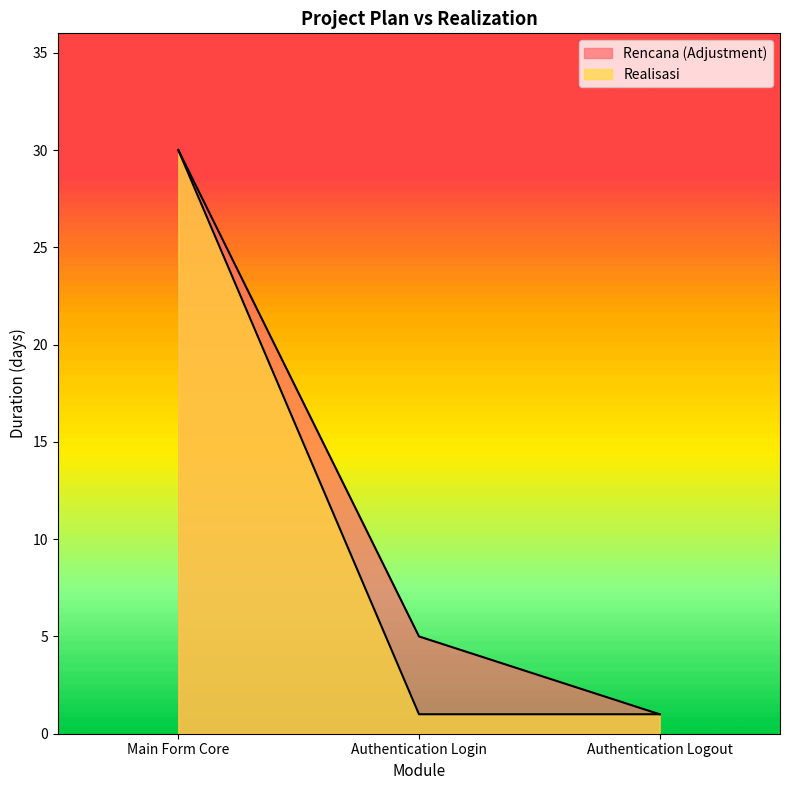

What is the value of the Realisasi point at the 3rd from the left?

1